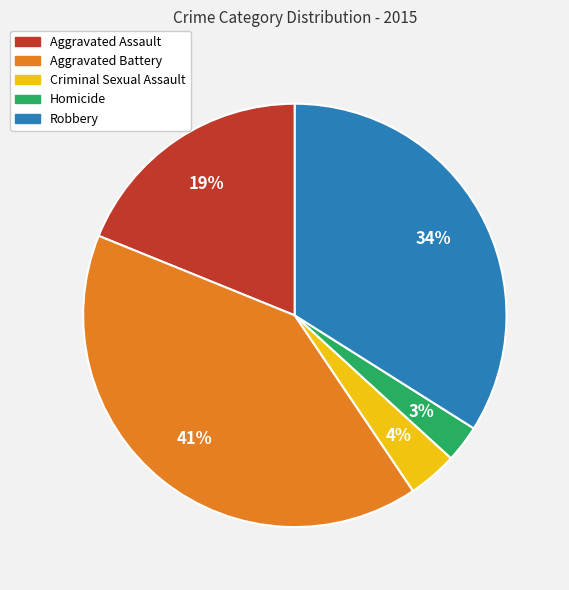

Is the sum of Aggravated Assault and Homicide greater than half?

No